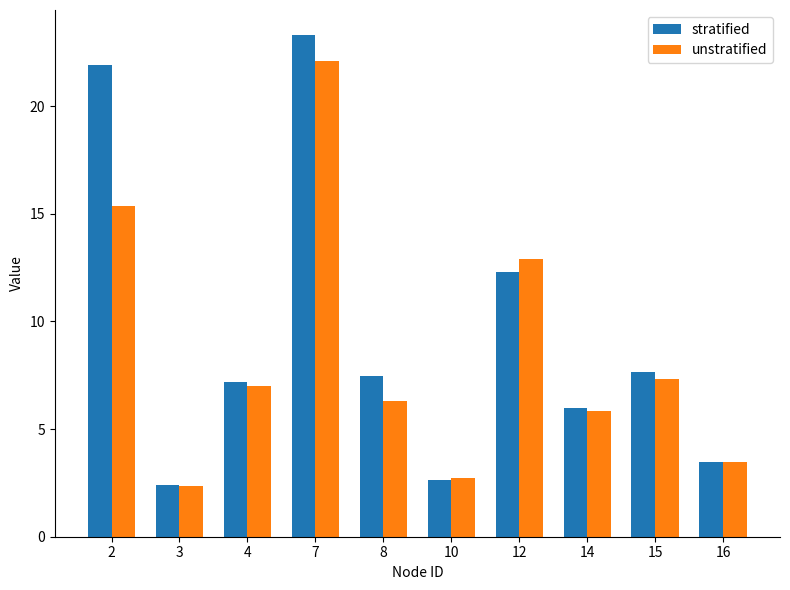

Reading right to left, extract all data points from this chart.

stratified: 3.5	7.7	6.0	12.3	2.6	7.5	23.3	7.2	2.4	21.9
unstratified: 3.5	7.3	5.8	12.9	2.7	6.3	22.1	7.0	2.4	15.4